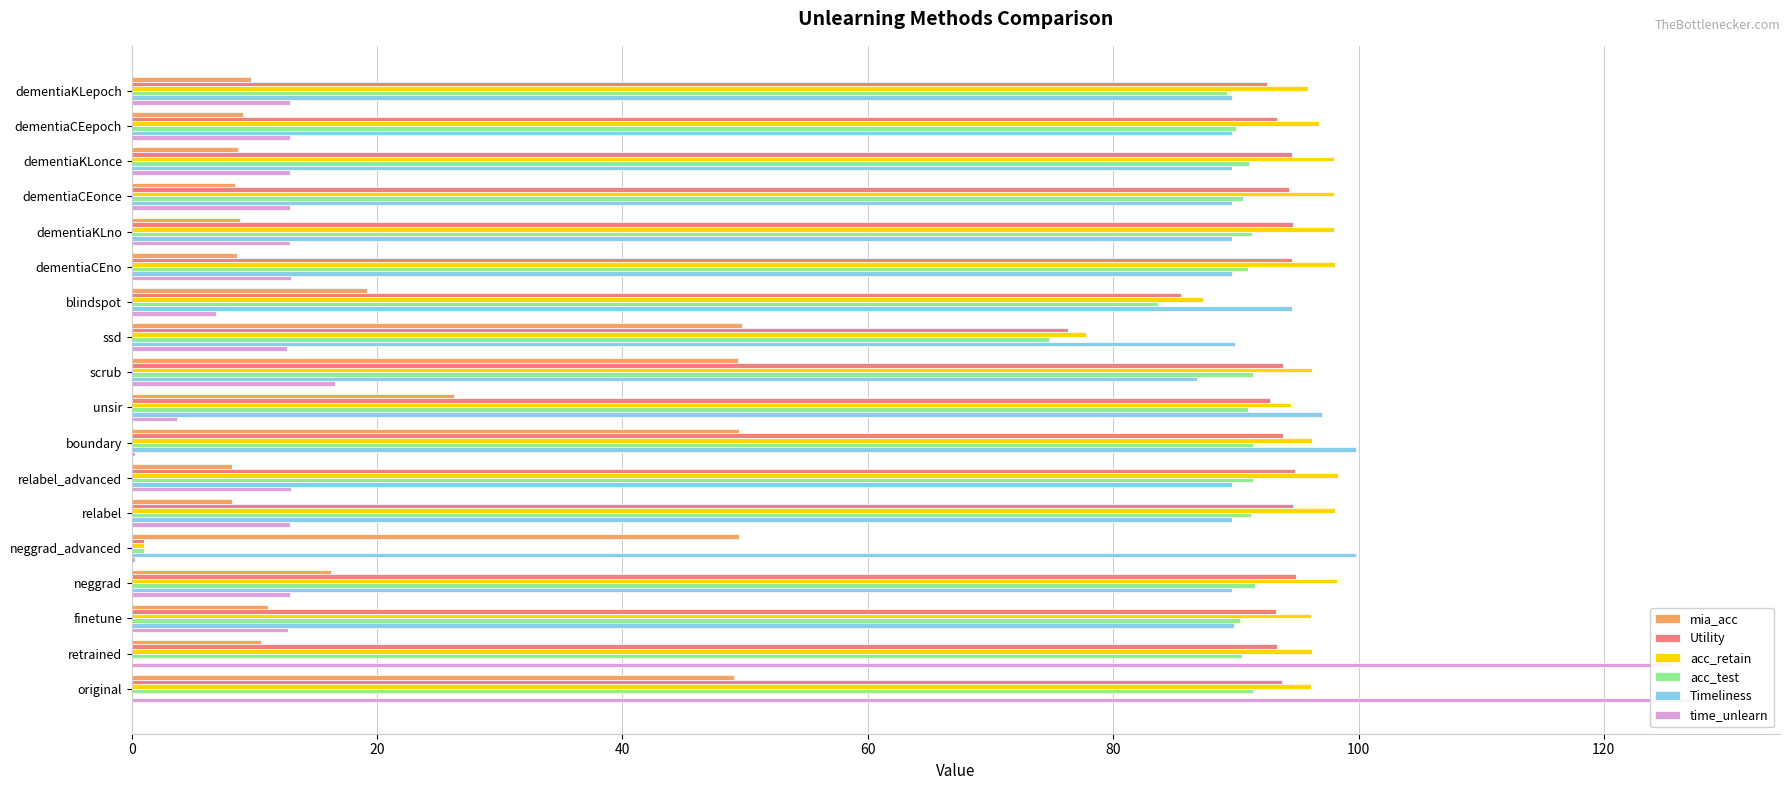

How many series are shown in this chart?

6